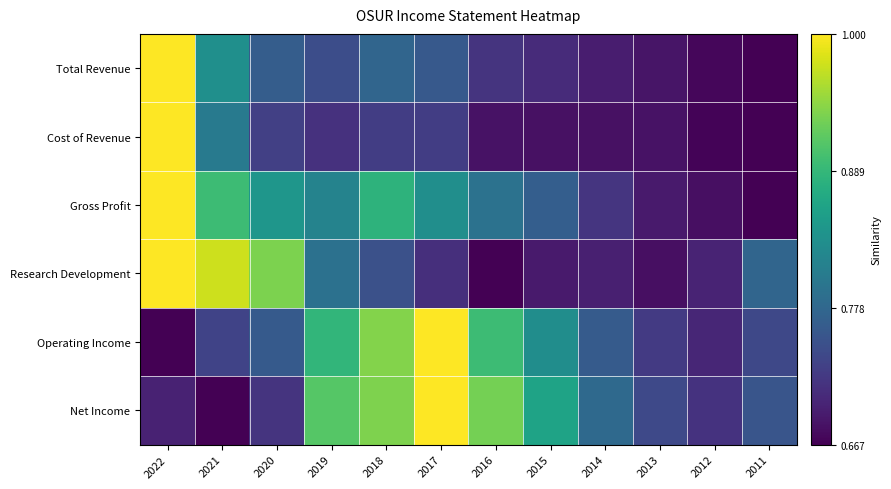

Rank the series by their maximum value, from lowest to highest.

Total Revenue, Cost of Revenue, Gross Profit, Research Development, Operating Income, Net Income